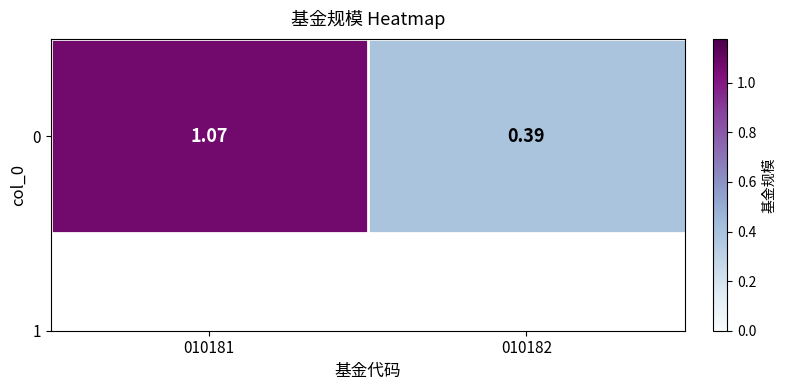

What is the change in value from 010181 to 010182?

-0.7